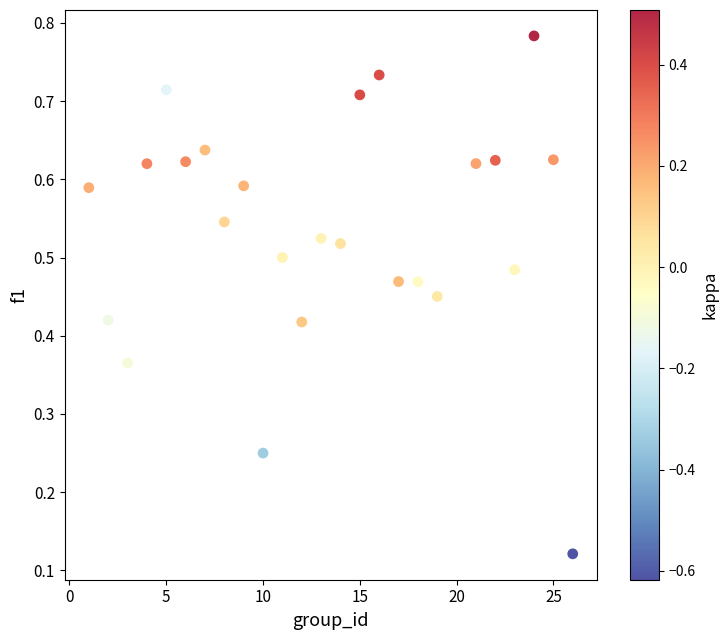

What is the range of X values (max minus min)?

25.0